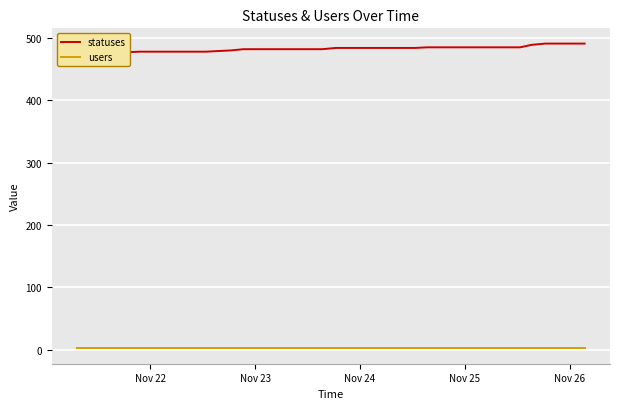

At which label does users reach its minimum?

Nov 22